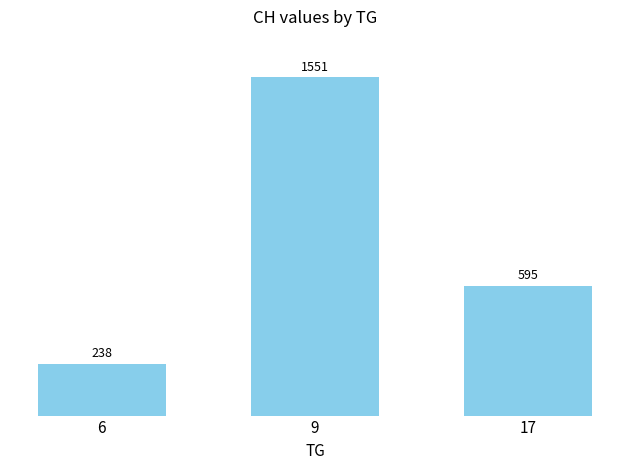

What is the sum of the values at 9 and 6?

1789